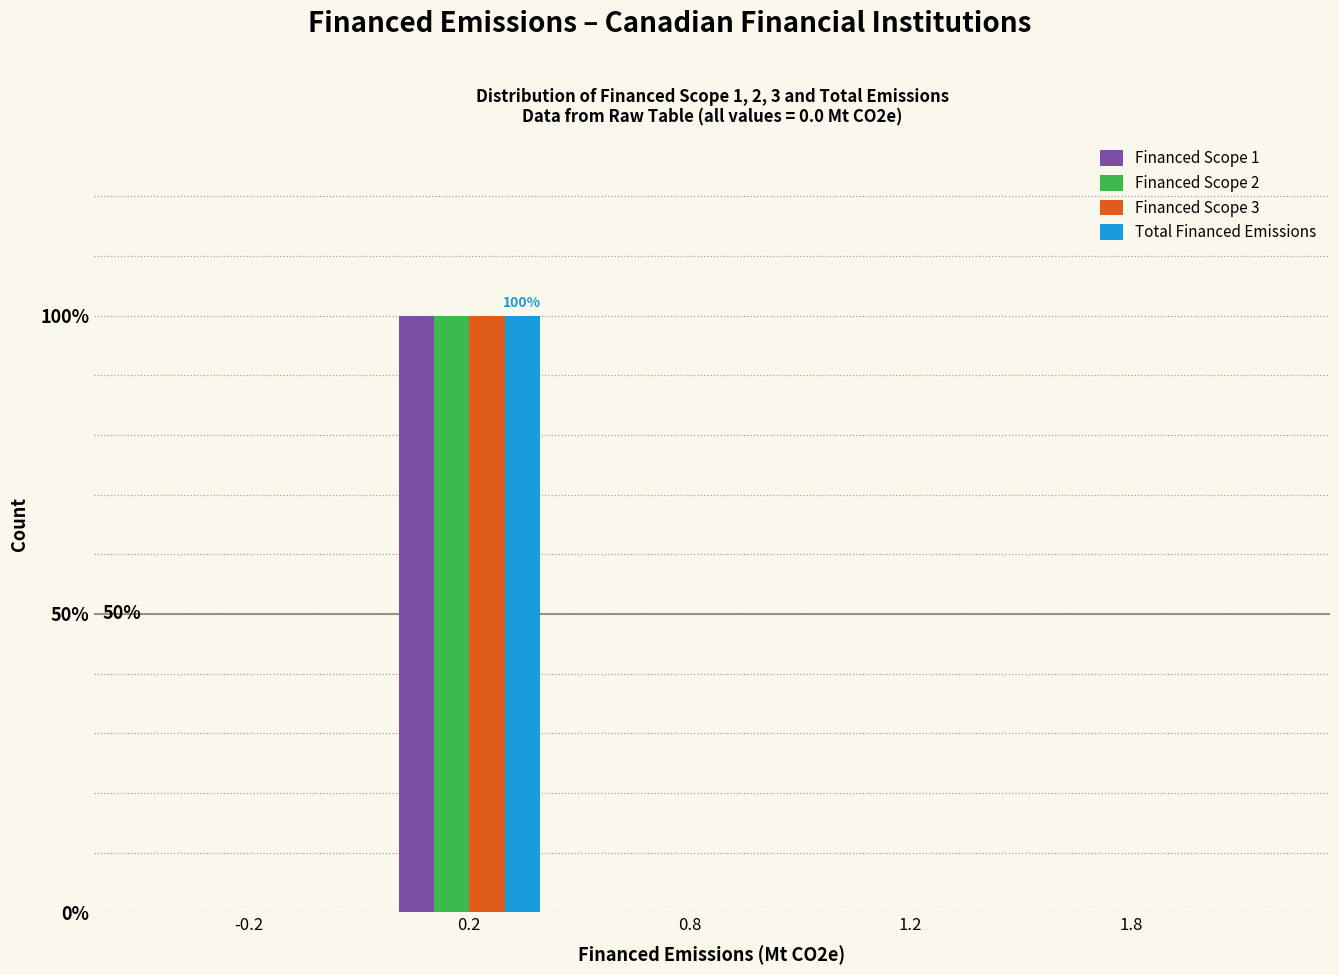

Reading left to right, list all the values displayed in this chart.

Financed Scope 1: -0.2=0	0.2=100	0.8=0	1.2=0	1.8=0
Financed Scope 2: -0.2=0	0.2=100	0.8=0	1.2=0	1.8=0
Financed Scope 3: -0.2=0	0.2=100	0.8=0	1.2=0	1.8=0
Total Financed Emissions: -0.2=0	0.2=100	0.8=0	1.2=0	1.8=0